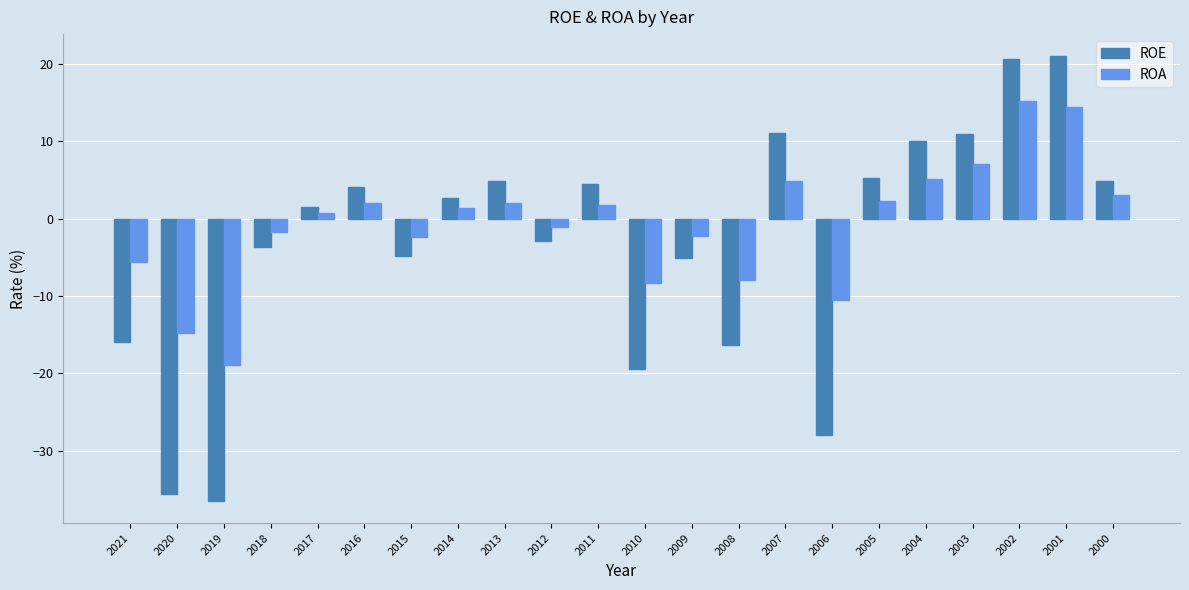

Read the ROE value at 2013.

4.9